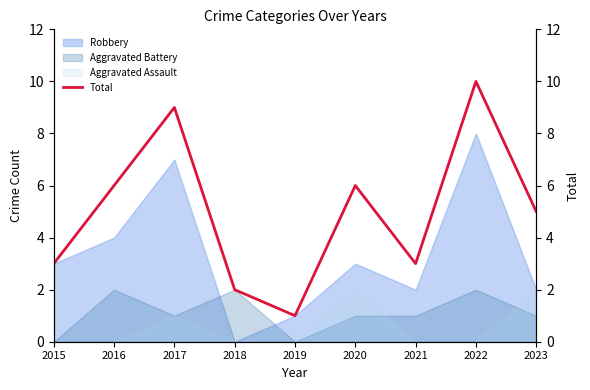

List the labels in order of value, largest first.

2022, 2017, 2016, 2020, 2023, 2015, 2021, 2018, 2019